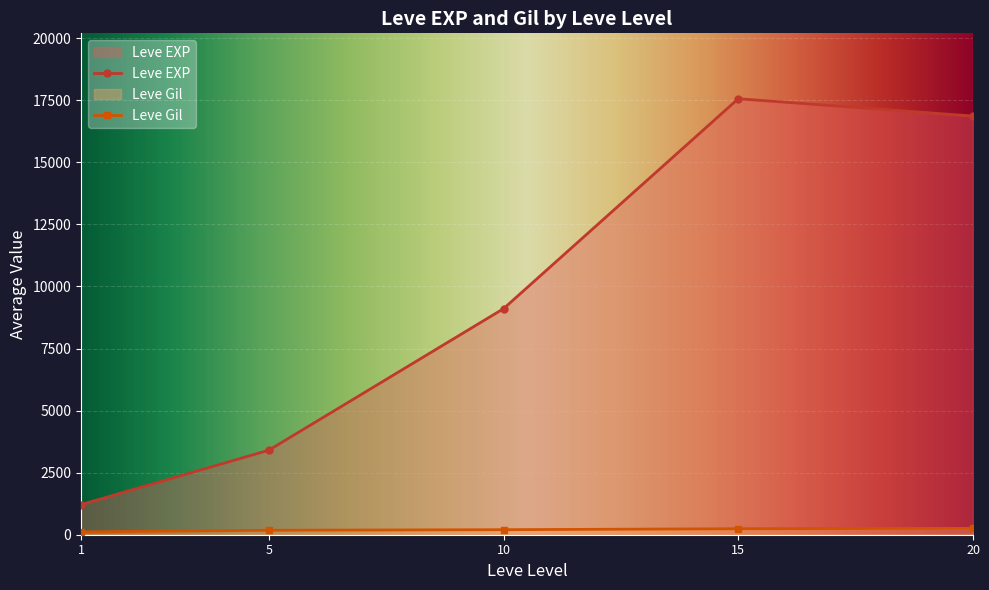

How many data points in Leve Gil are above 202?

3